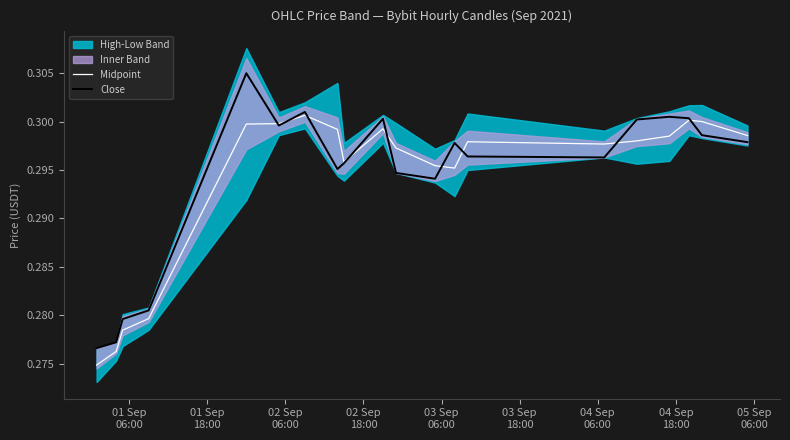

Is the value of Midpoint at 10 greater than the value of Close at 17?

No